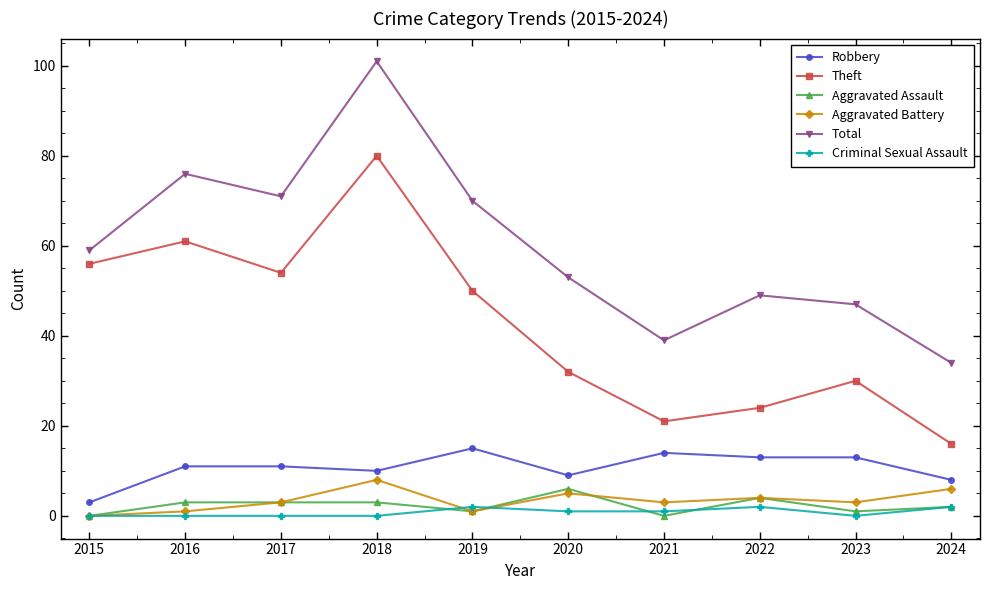

Rank the series by their maximum value, from lowest to highest.

Criminal Sexual Assault, Aggravated Assault, Aggravated Battery, Robbery, Theft, Total